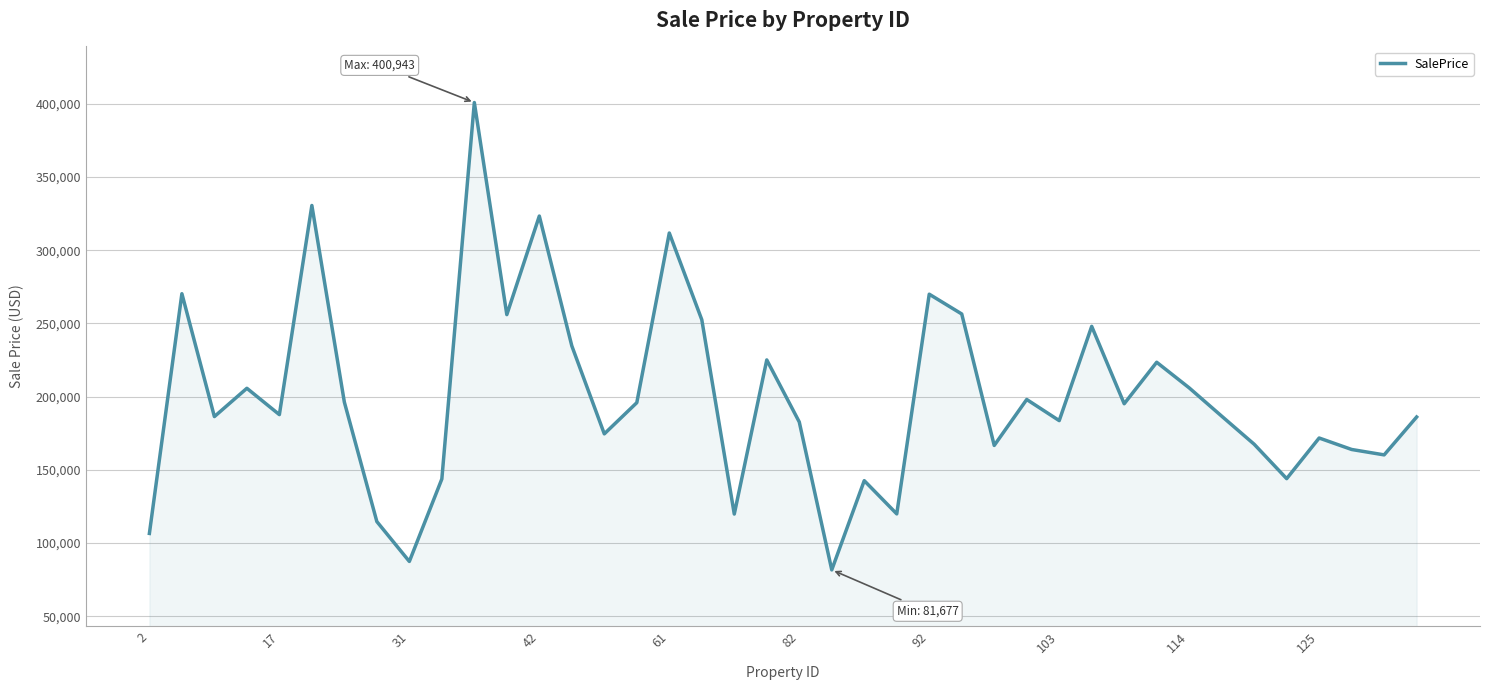

What is the maximum value shown in the chart?

400943